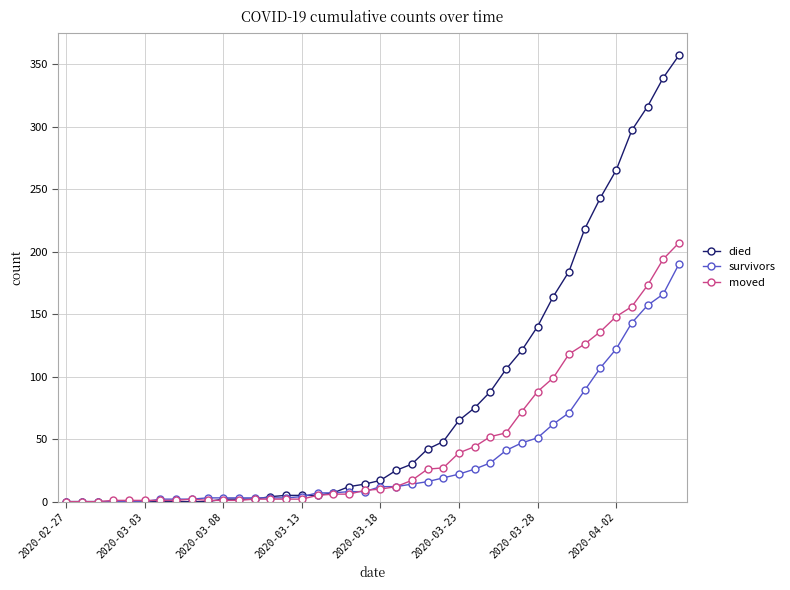

What is the highest value of the died series?

357